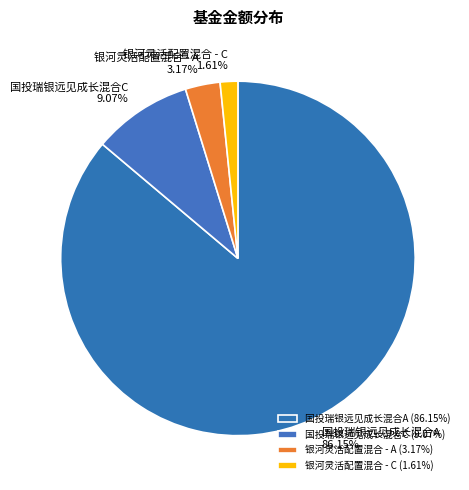

Combined, do 银河灵活配置混合 - A and 国投瑞银远见成长混合A account for over 50%?

Yes